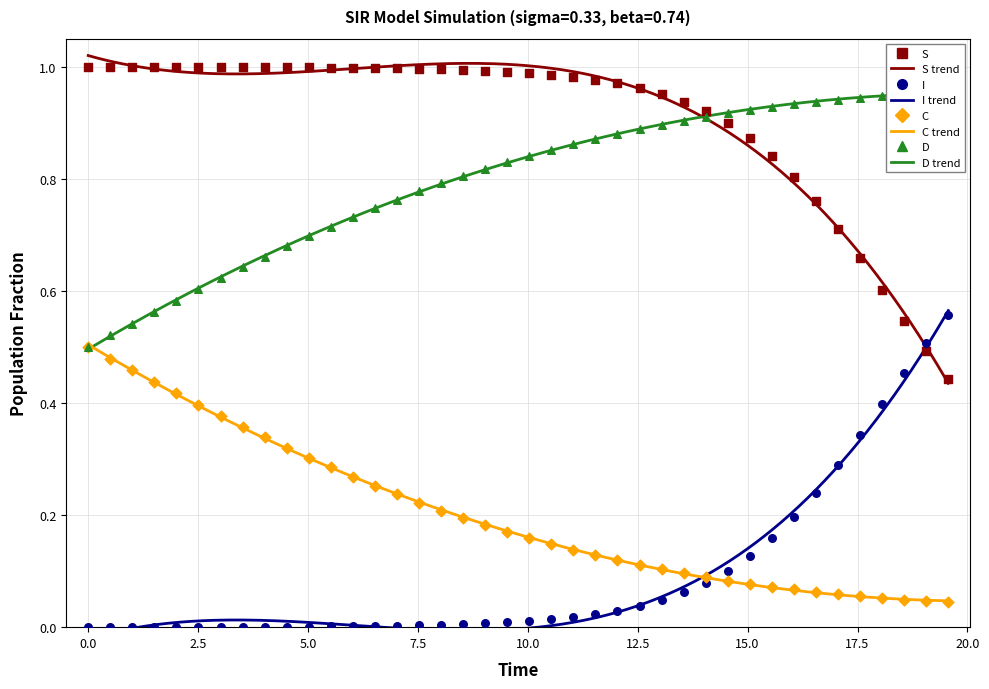

Which series has the largest total across all categories?

S